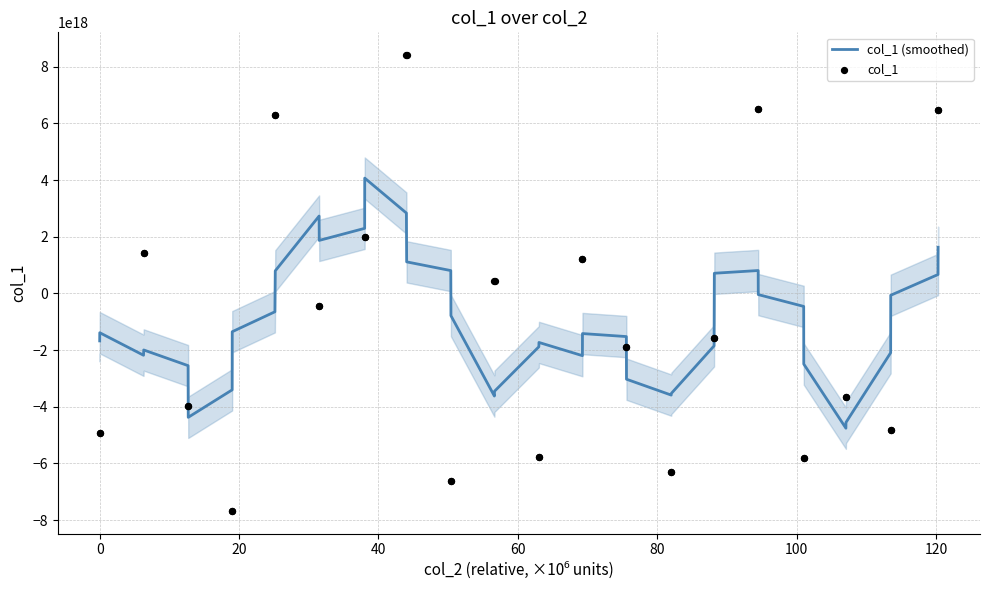

Which series contains the highest Y value?

col_1